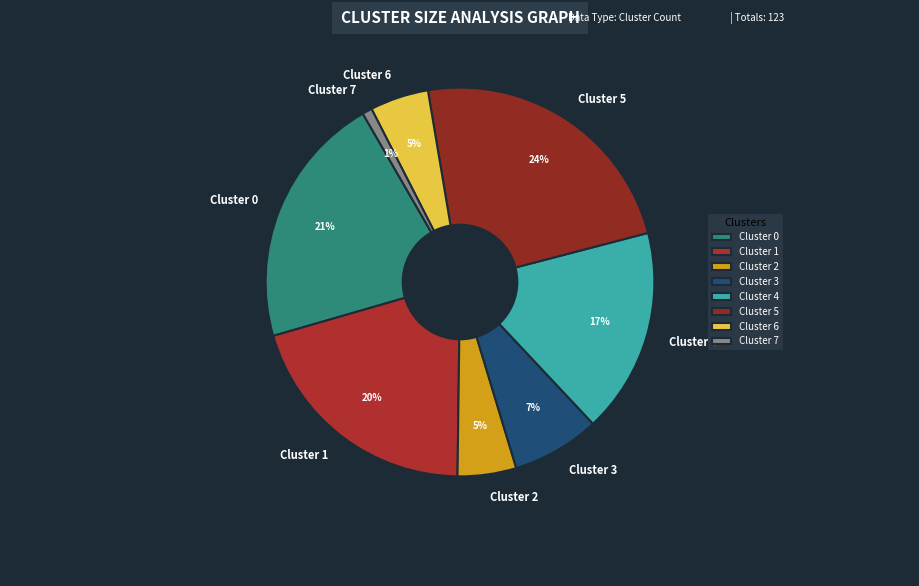

To the nearest percent, what portion does Cluster 0 represent?

21%